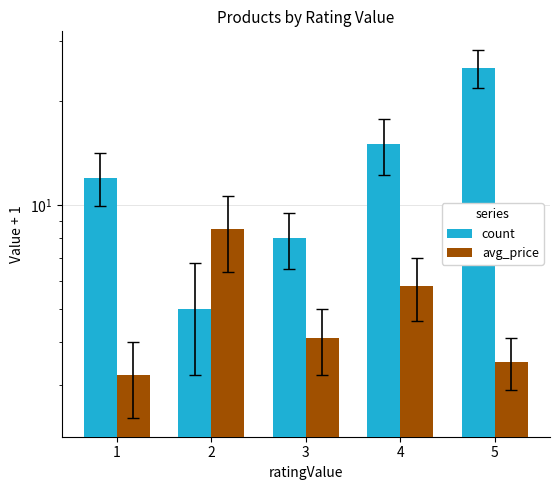

What is the highest value of the count series?

25.0